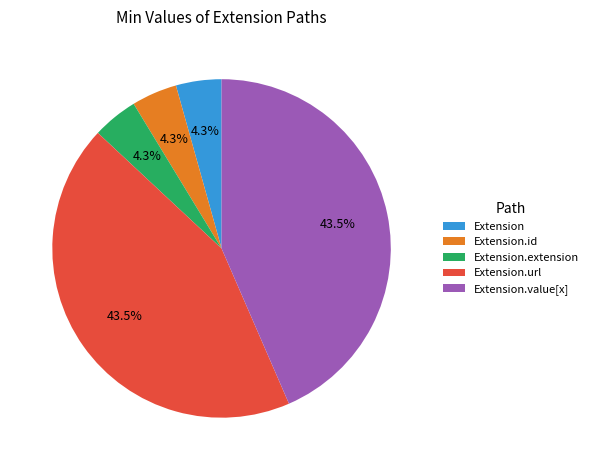

Between Extension.id and Extension.url, which is larger?

Extension.url